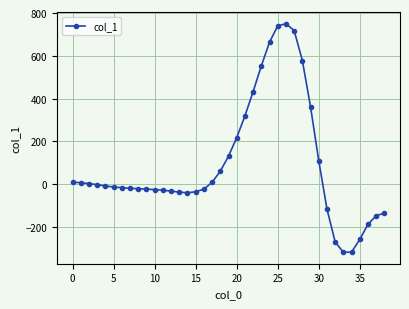

How many categories are shown in the chart?

39